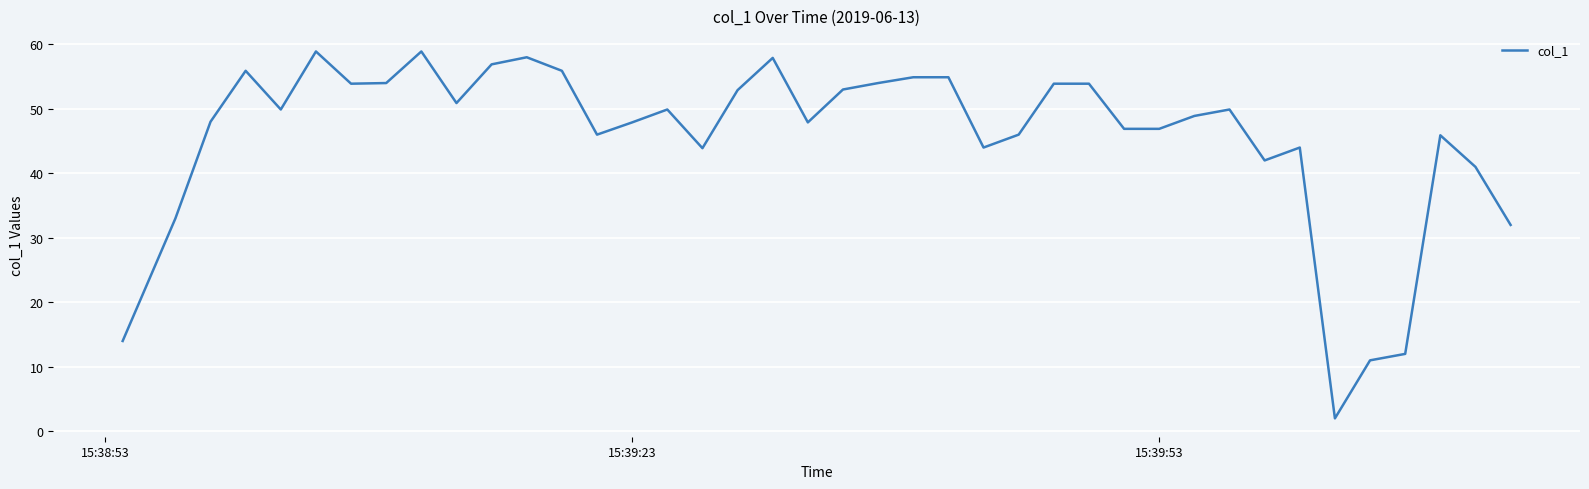

What is the difference between the maximum and minimum values?

56.9